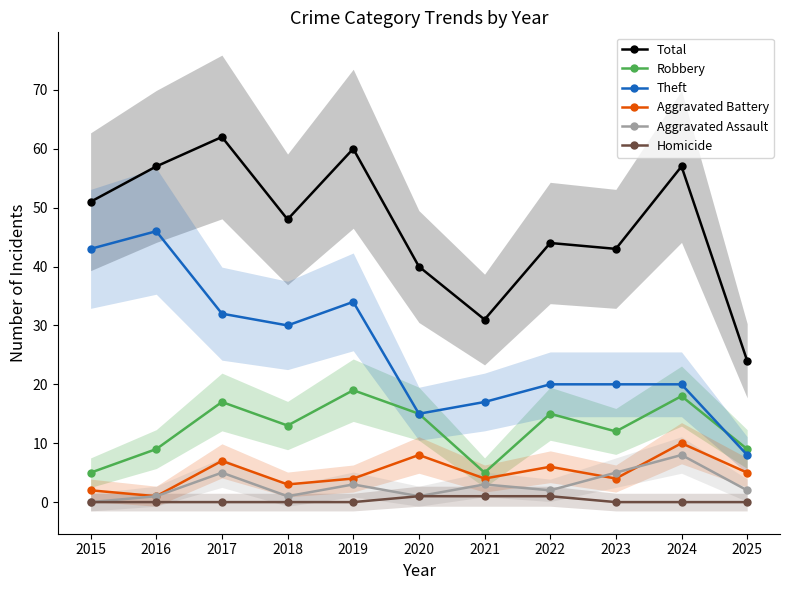

Reading right to left, extract all data points from this chart.

Total: 24	57	43	44	31	40	60	48	62	57	51
Robbery: 9	18	12	15	5	15	19	13	17	9	5
Theft: 8	20	20	20	17	15	34	30	32	46	43
Aggravated Battery: 5	10	4	6	4	8	4	3	7	1	2
Aggravated Assault: 2	8	5	2	3	1	3	1	5	1	0
Homicide: 0	0	0	1	1	1	0	0	0	0	0